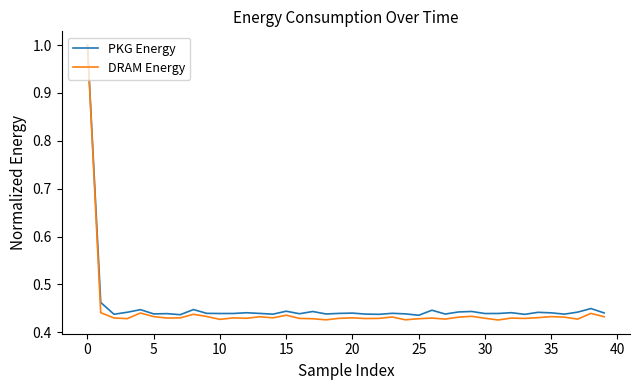

True or false: DRAM Energy has more than 2 interior local peaks.

True